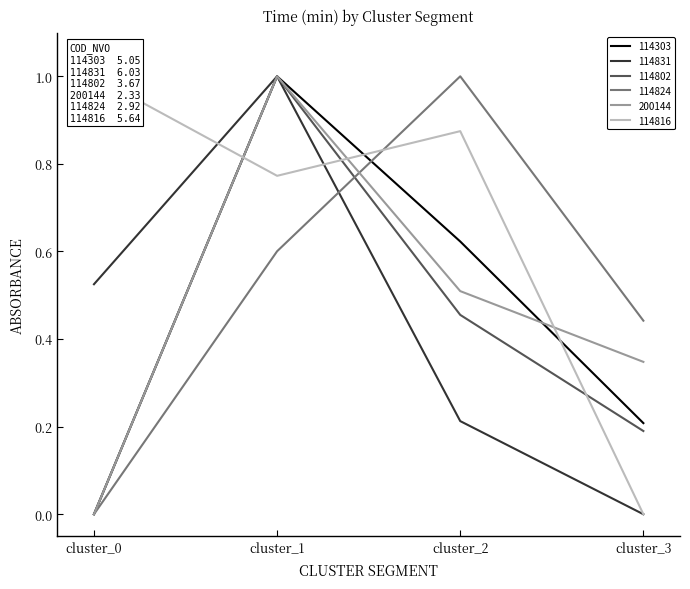

Reading left to right, extract all data points from this chart.

114303: cluster_0=0.0	cluster_1=1.0	cluster_2=0.6	cluster_3=0.2
114831: cluster_0=0.5	cluster_1=1.0	cluster_2=0.2	cluster_3=0.0
114802: cluster_0=0.0	cluster_1=1.0	cluster_2=0.5	cluster_3=0.2
114824: cluster_0=0.0	cluster_1=0.6	cluster_2=1.0	cluster_3=0.4
200144: cluster_0=0.0	cluster_1=1.0	cluster_2=0.5	cluster_3=0.3
114816: cluster_0=1.0	cluster_1=0.8	cluster_2=0.9	cluster_3=0.0